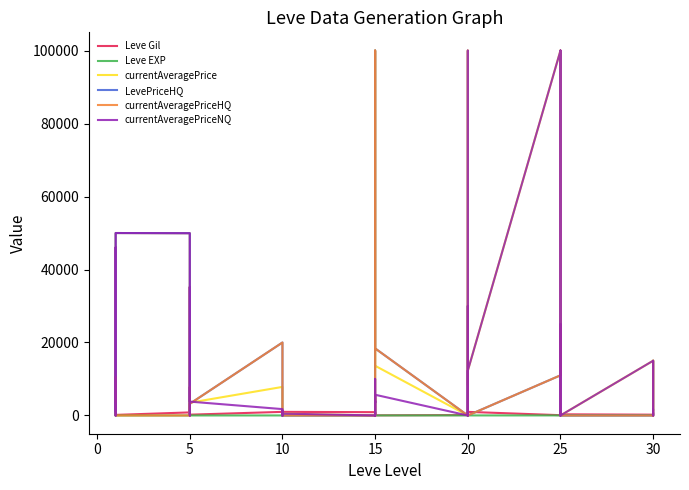

What is the difference between the maximum and minimum values in the Leve Gil series?

980